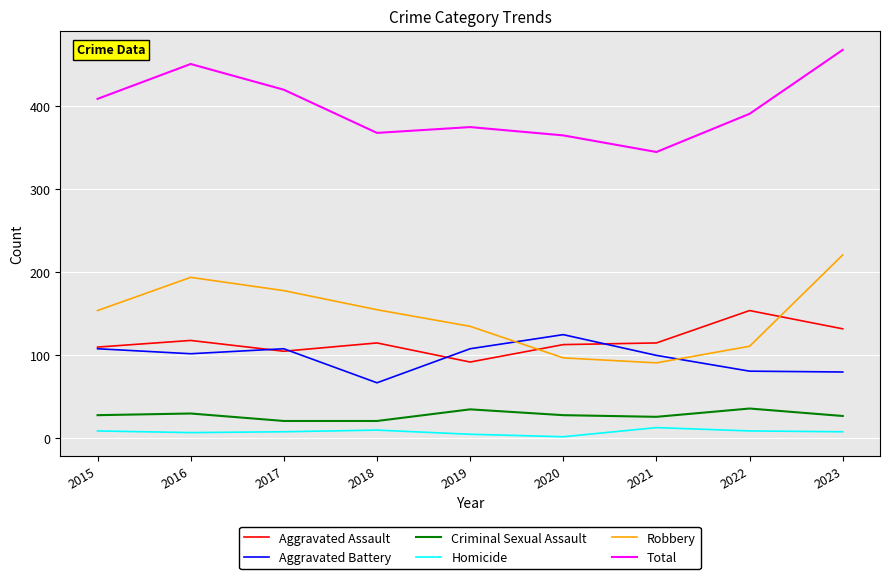

Rank the series by their maximum value, from highest to lowest.

Total, Robbery, Aggravated Assault, Aggravated Battery, Criminal Sexual Assault, Homicide